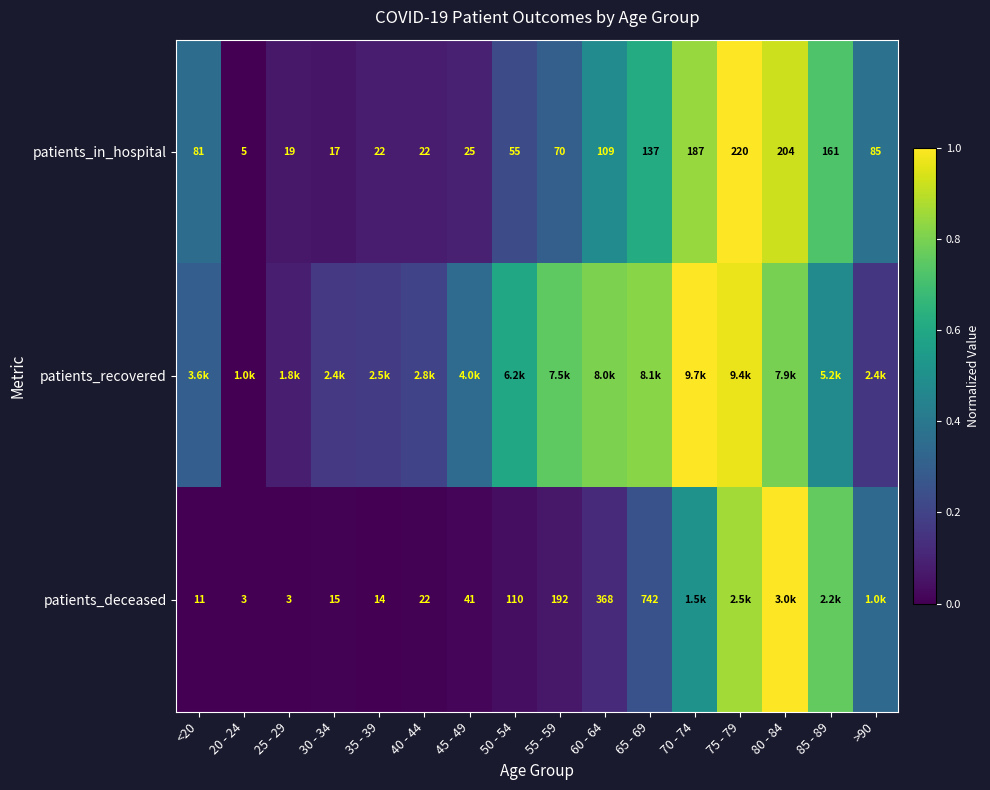

Which has a higher value, 55 - 59 or 60 - 64?

60 - 64